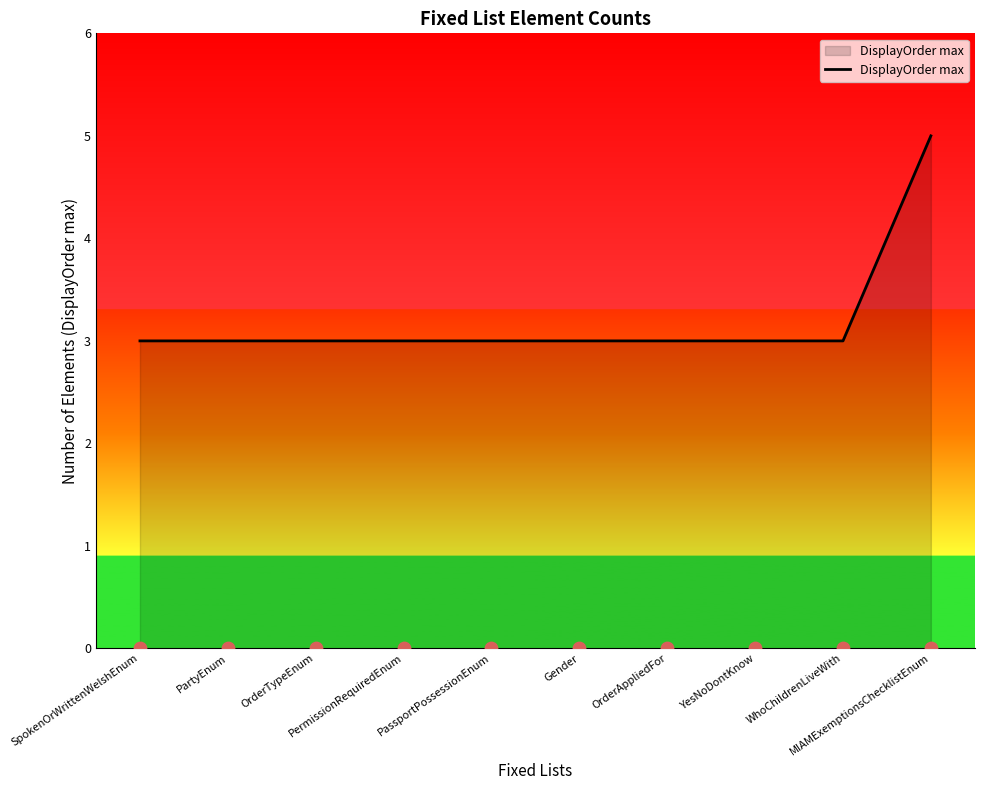

Approximately how many times larger is the value at OrderTypeEnum compared to PassportPossessionEnum?

1.0